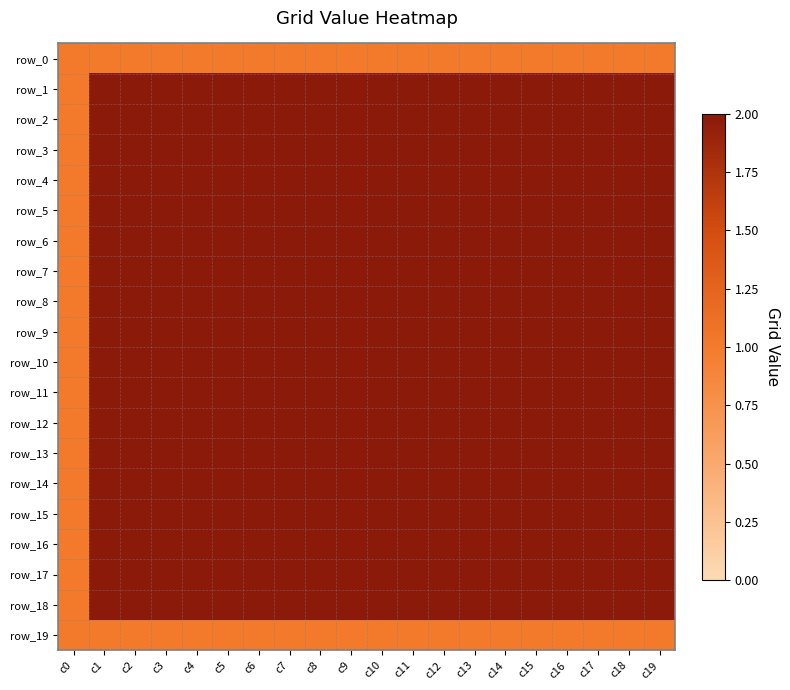

What is the greatest value displayed?

2